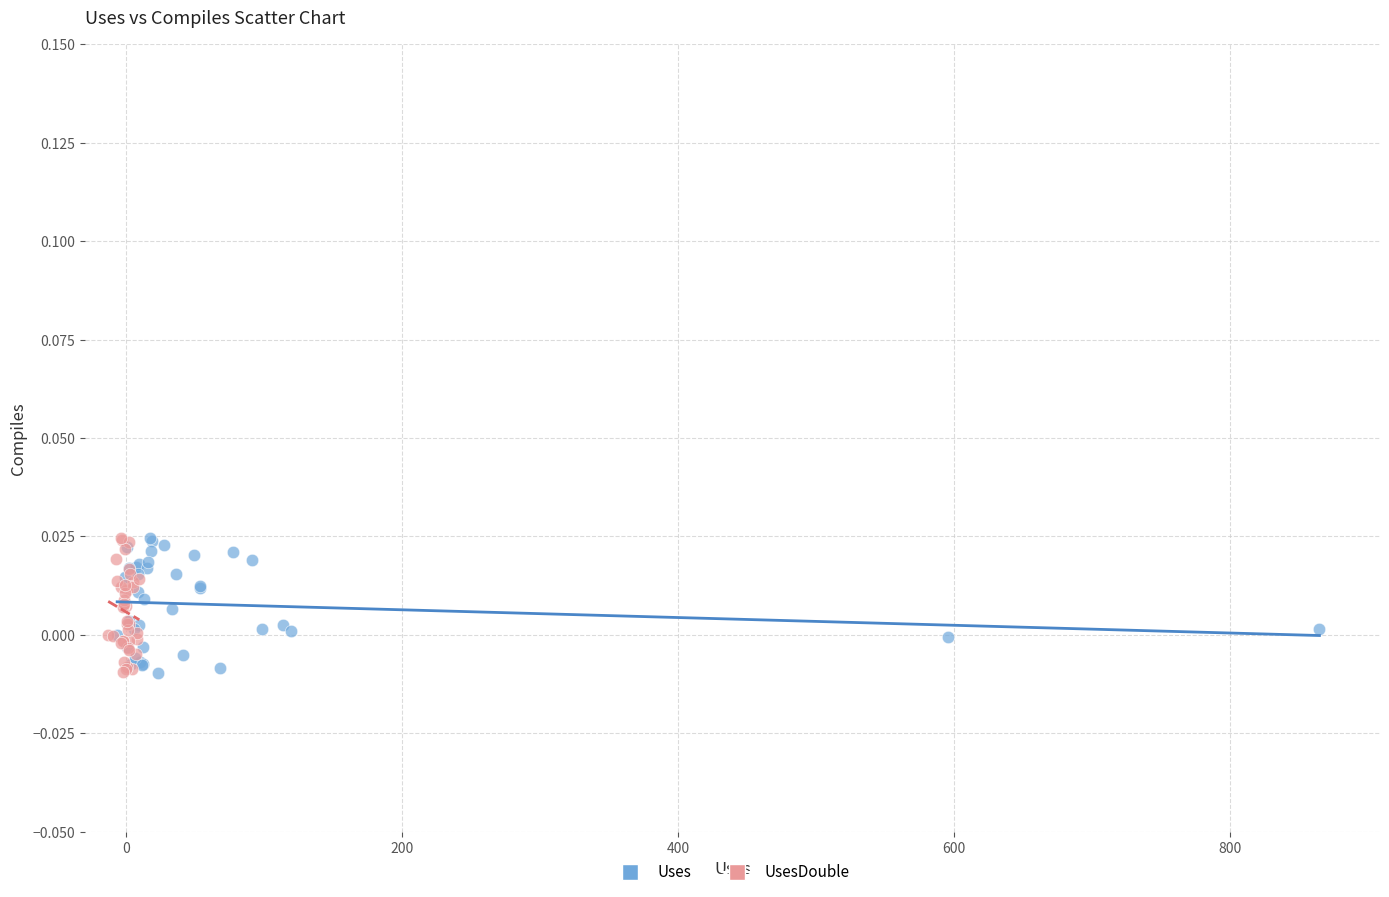

What are all the series names shown in the legend?

Uses, UsesDouble